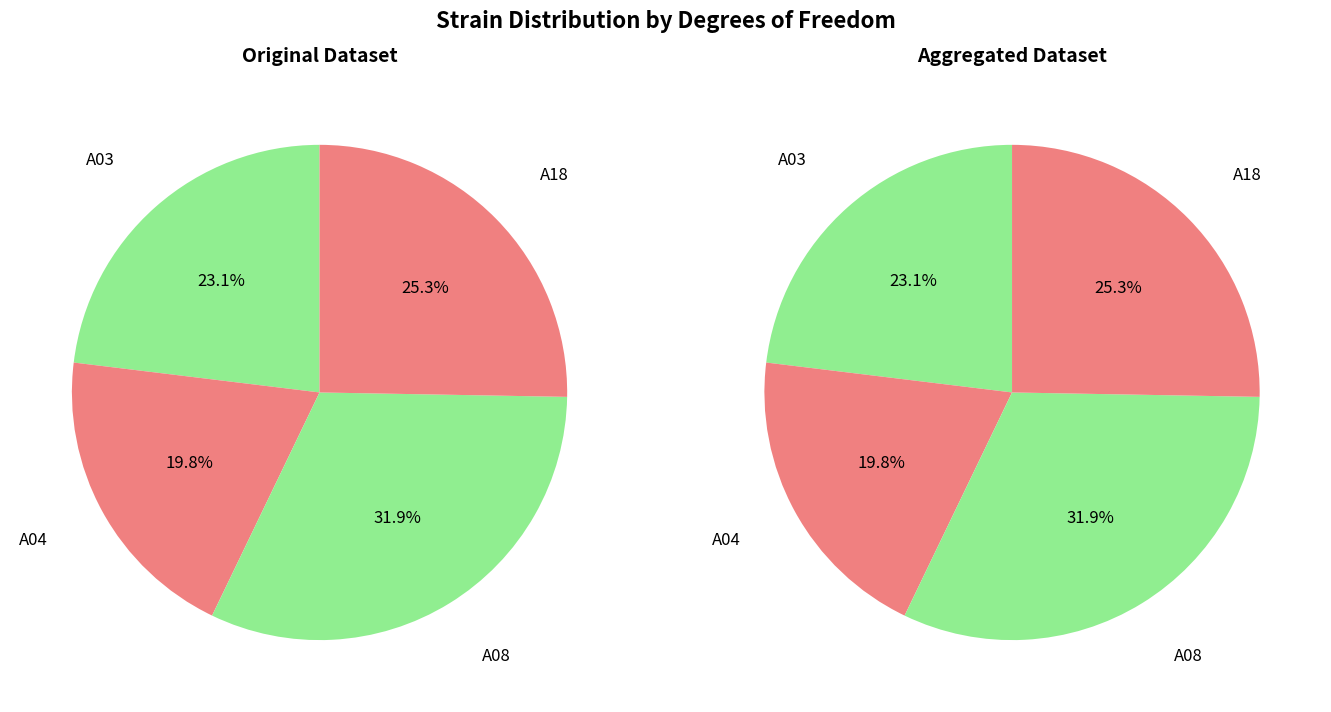

Does any single category account for the majority?

No